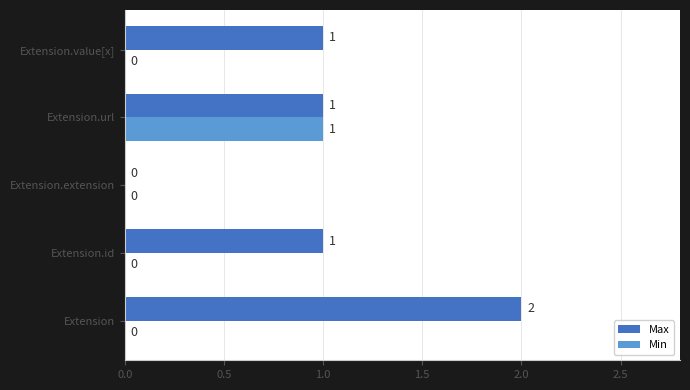

The Max series shows 1 at Extension.url. True or false?

True